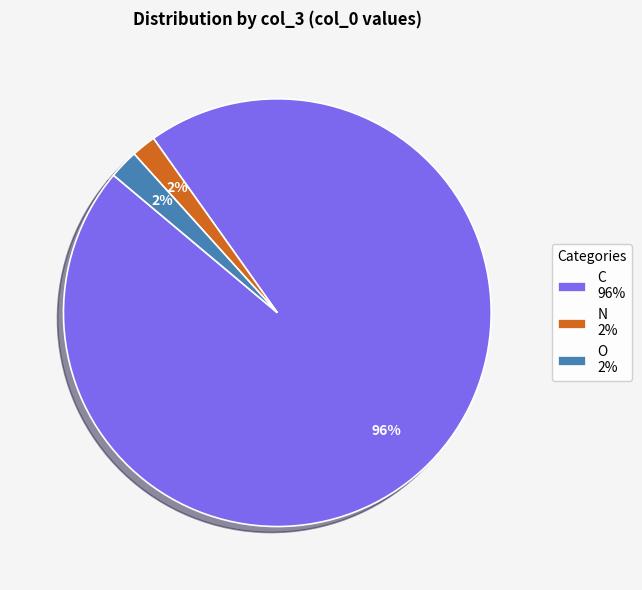

What is the largest slice in the pie chart?

C 96%